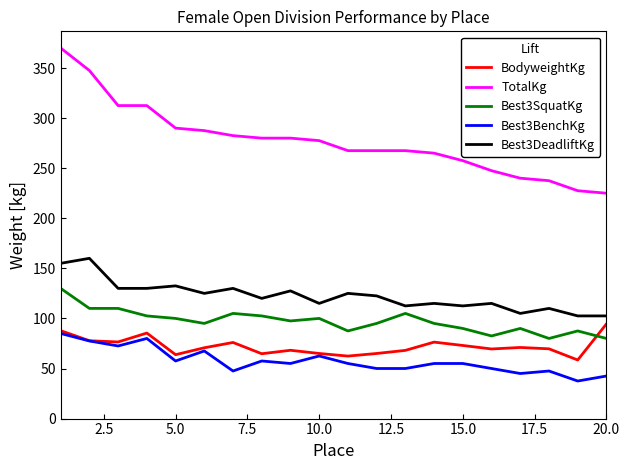

True or false: Best3SquatKg and Best3BenchKg cross at least once.

False